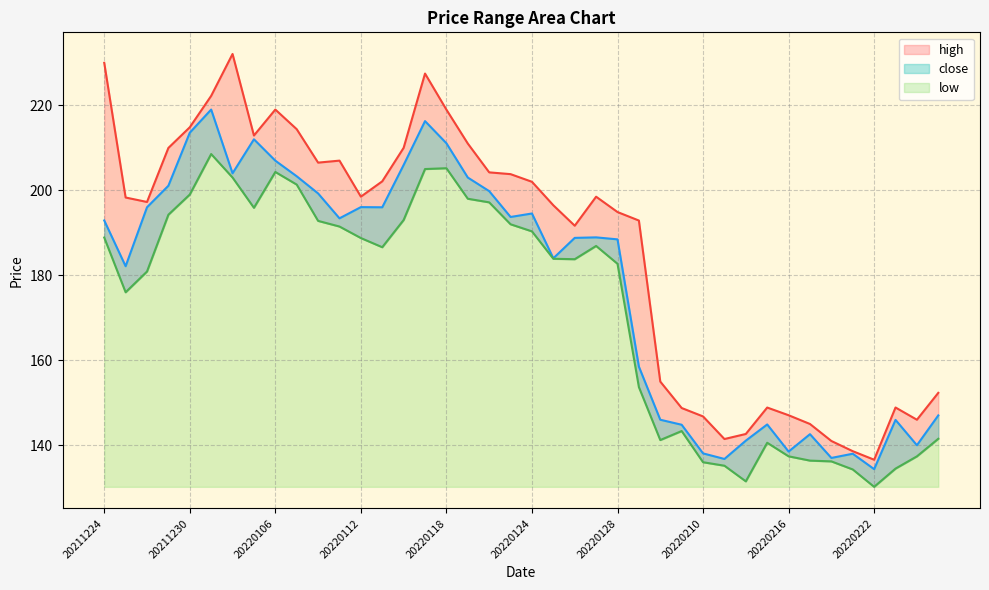

At 20220120, list the series in order from smallest to largest.

low, close, high